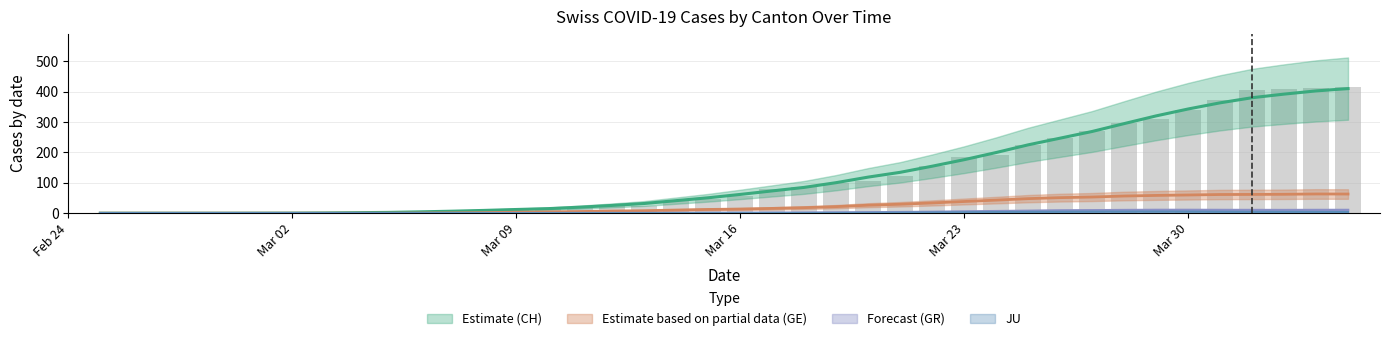

What is the maximum value for GE?

63.2